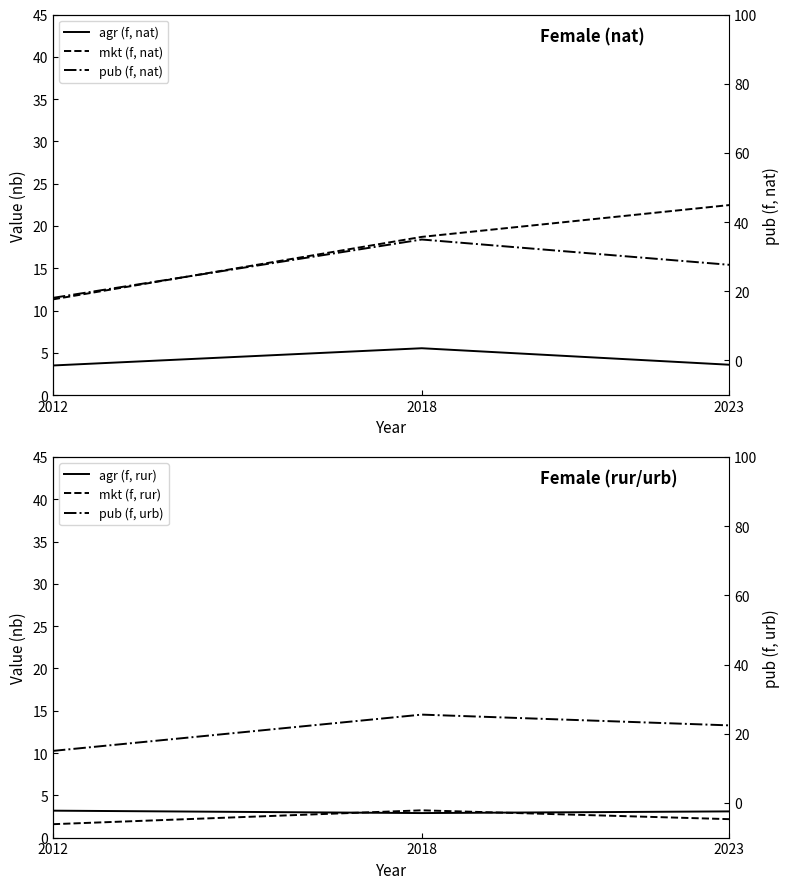

Reading left to right, list all the values displayed in this chart.

agr (f, nat): 3.5	5.5	3.6
mkt (f, nat): 11.3	18.7	22.5
agr (f, rur): 3.2	2.9	3.1
mkt (f, rur): 1.6	3.2	2.2
pub (f, nat): 18.1	35.0	27.7
pub (f, urb): 15.1	25.5	22.4